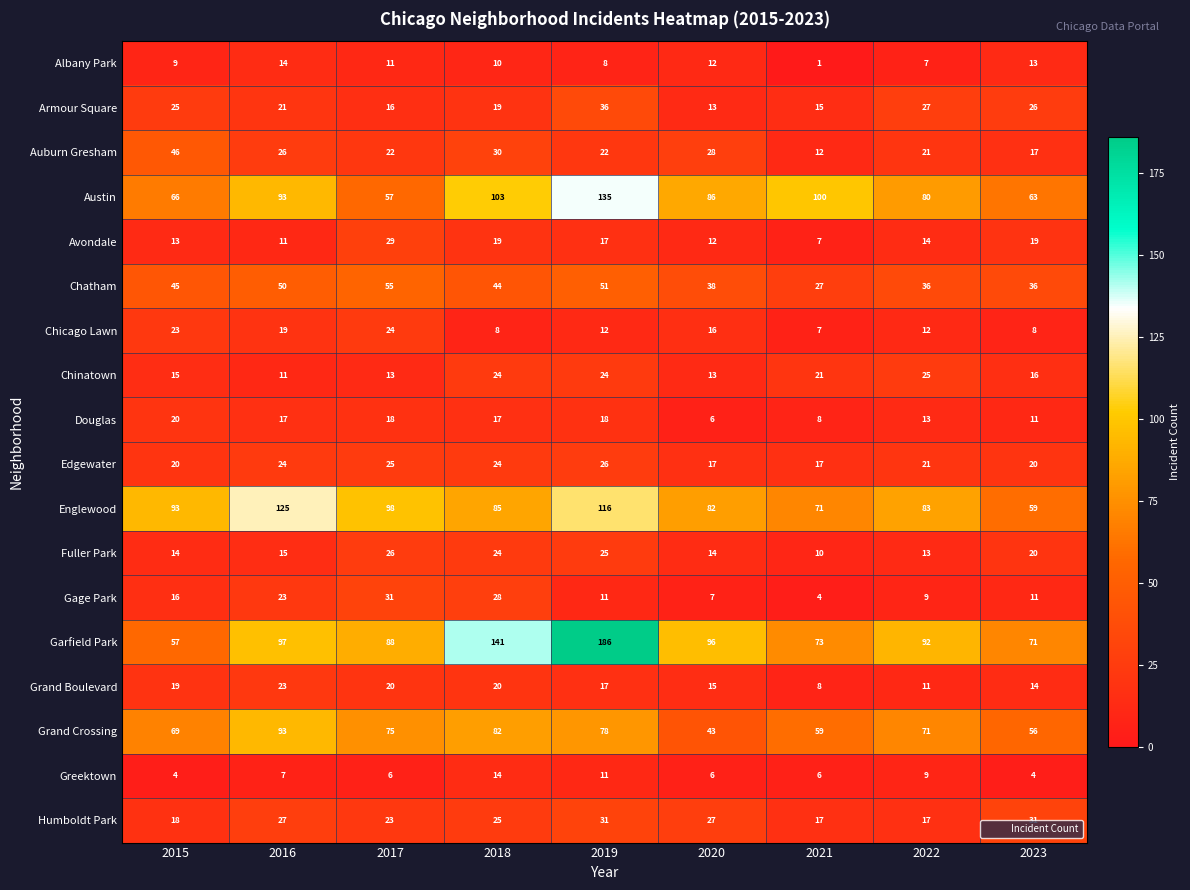

What is the sum of the Grand Crossing values at 2022 and 2020?

114